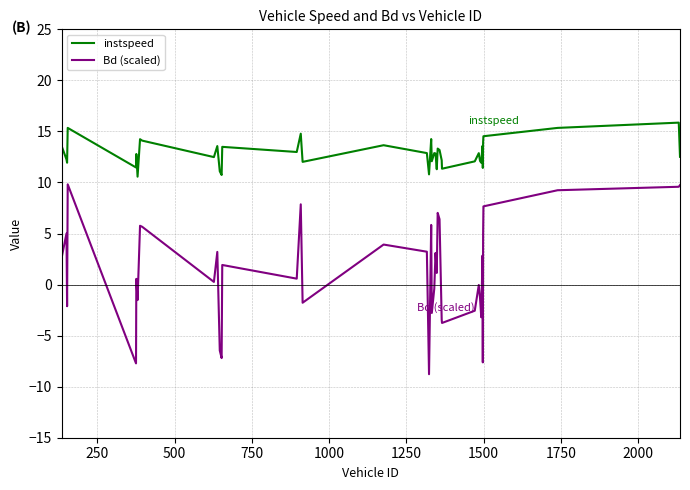

List the series in order of their peak value, highest first.

instspeed, Bd (scaled)